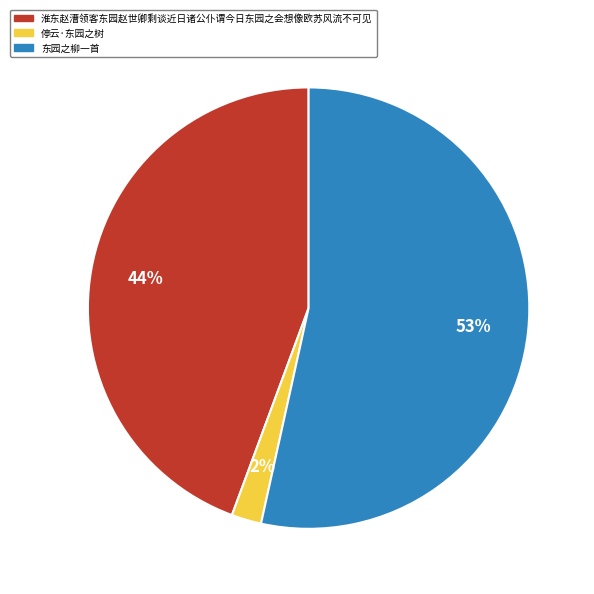

Count the number of slices in the pie.

3